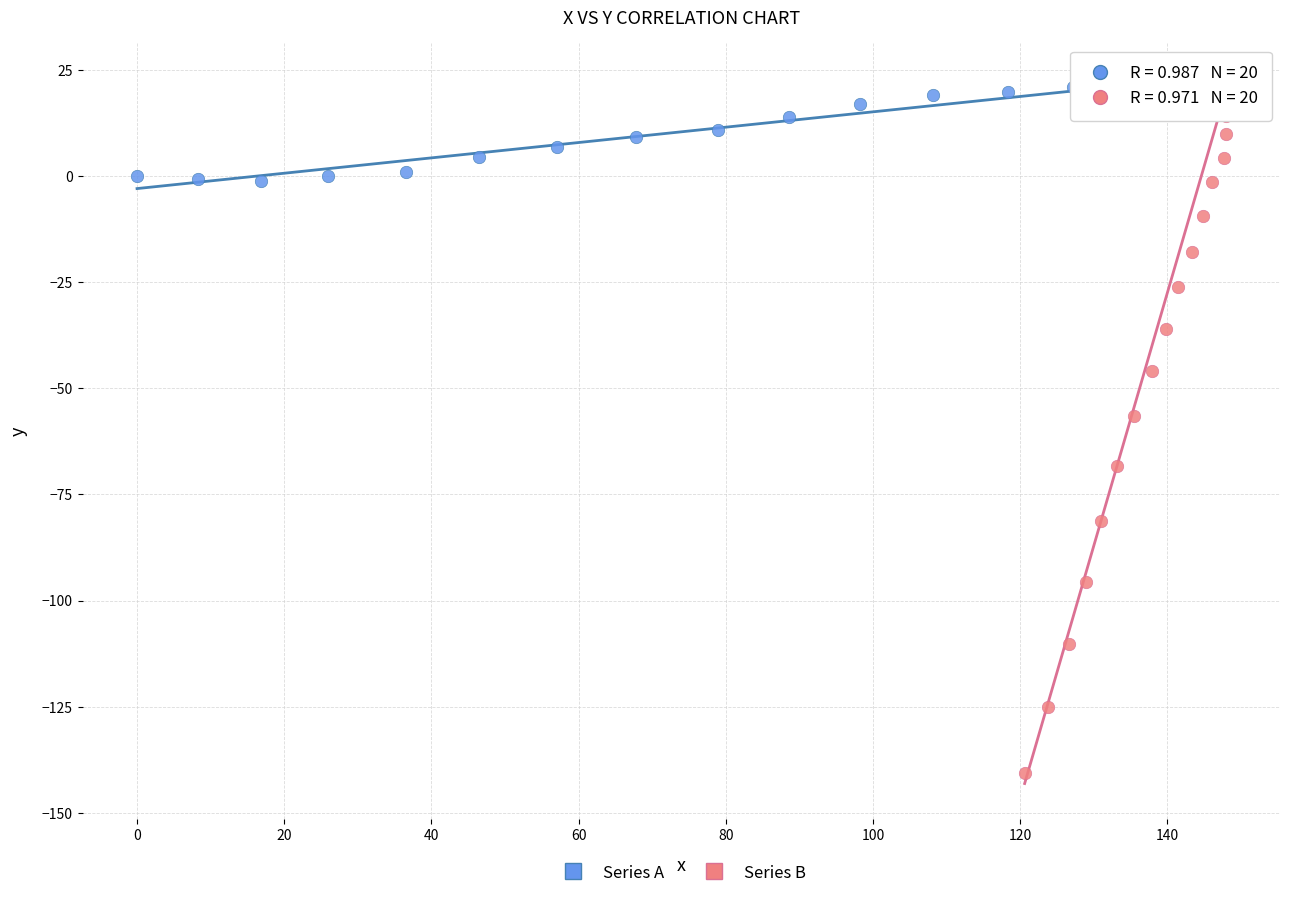

Which series reaches the minimum Y coordinate?

Series B